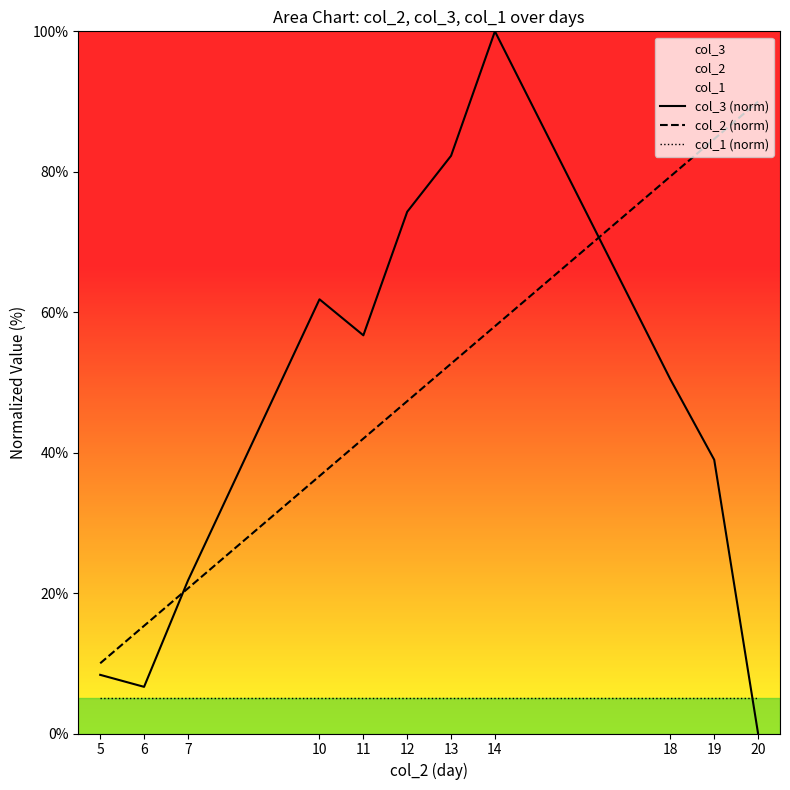

True or false: col_2 (norm) and col_1 (norm) cross at least once.

False